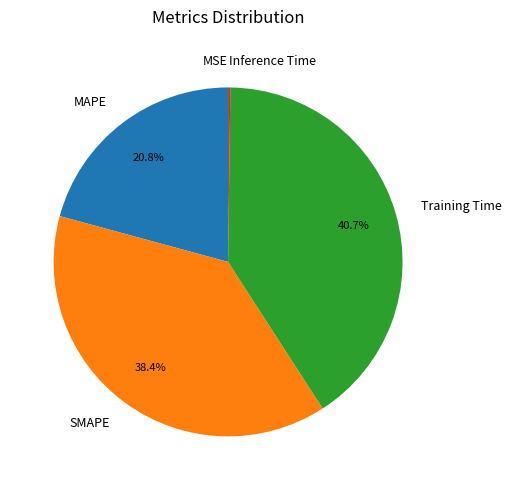

Which category has the biggest portion of the pie?

Training Time